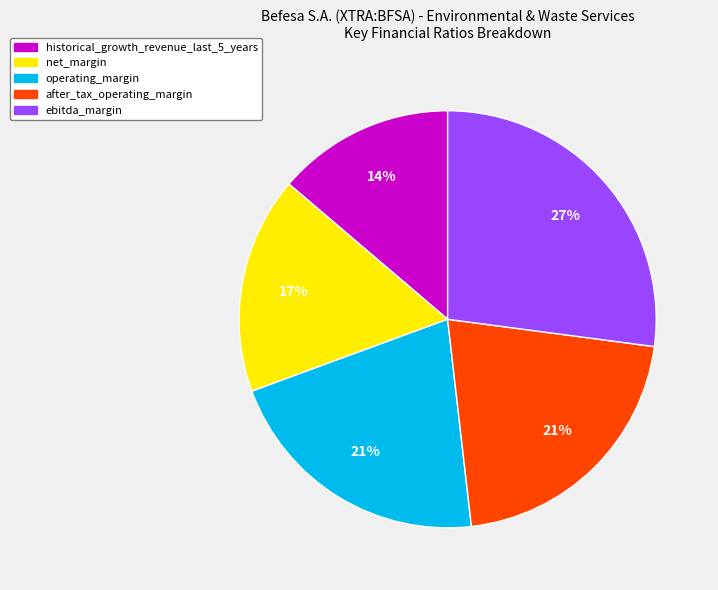

True or false: ebitda_margin accounts for 27% of the total.

True